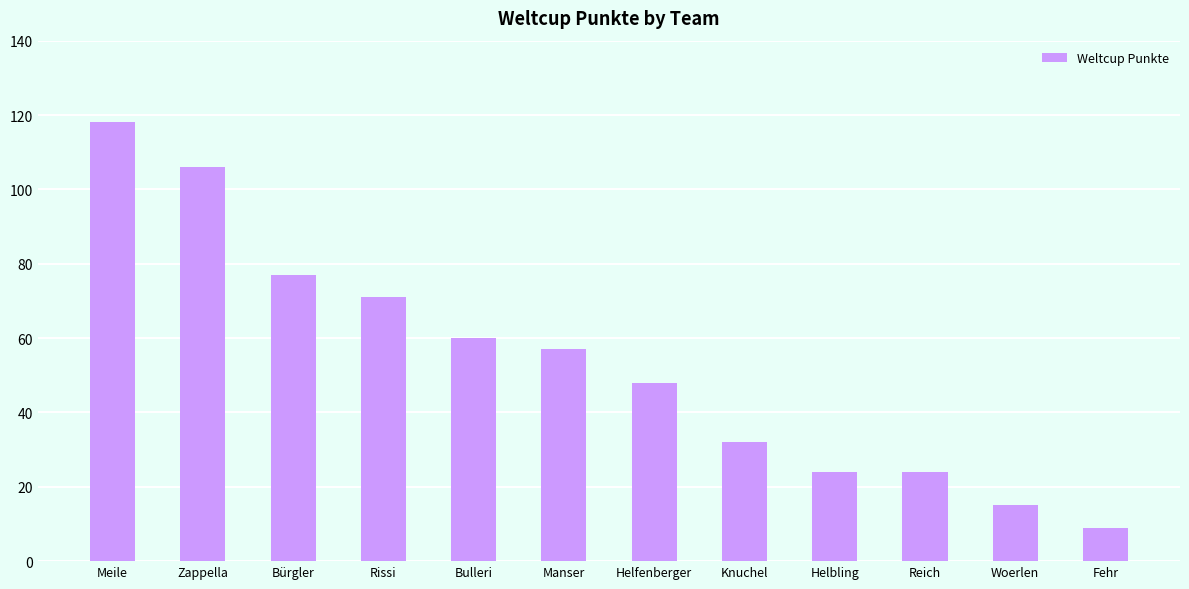

True or false: the data shows 118 at Meile.

True